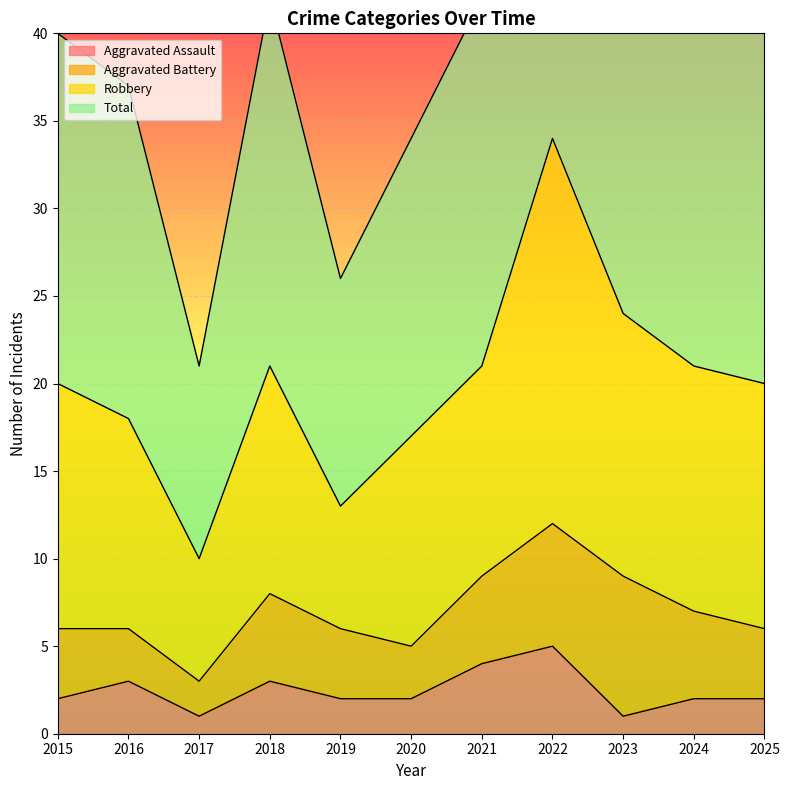

How many data points in Aggravated Assault are less than 2?

2